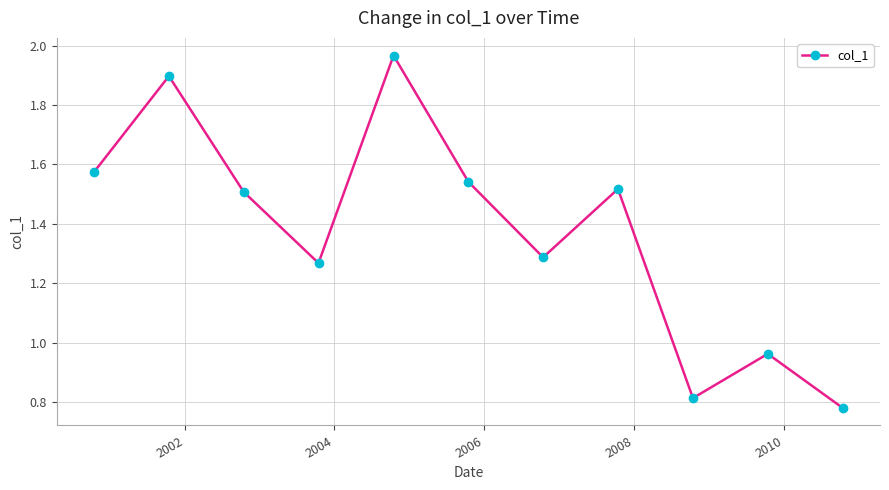

What is the sum of all values?

15.1